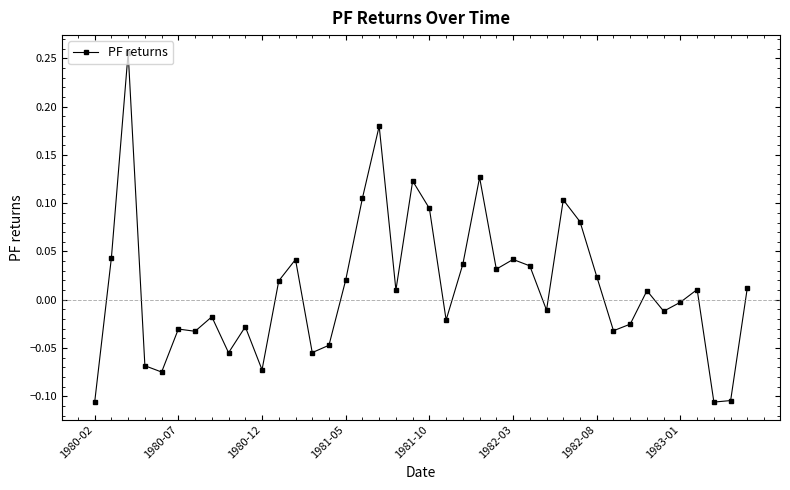

What is the difference between the maximum and second lowest values?

0.4